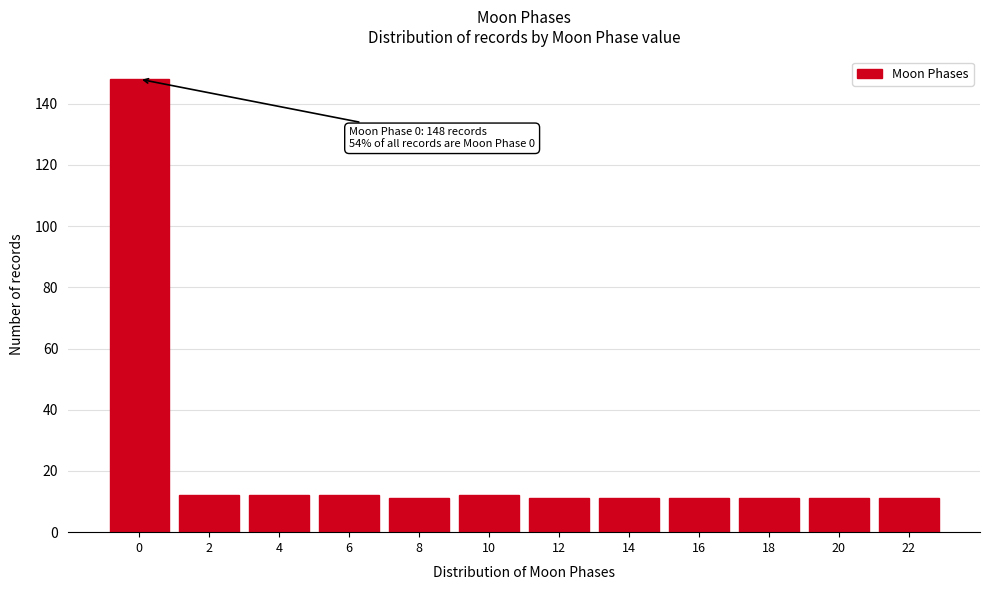

Reading left to right, extract all data points from this chart.

148	12	12	12	11	12	11	11	11	11	11	11